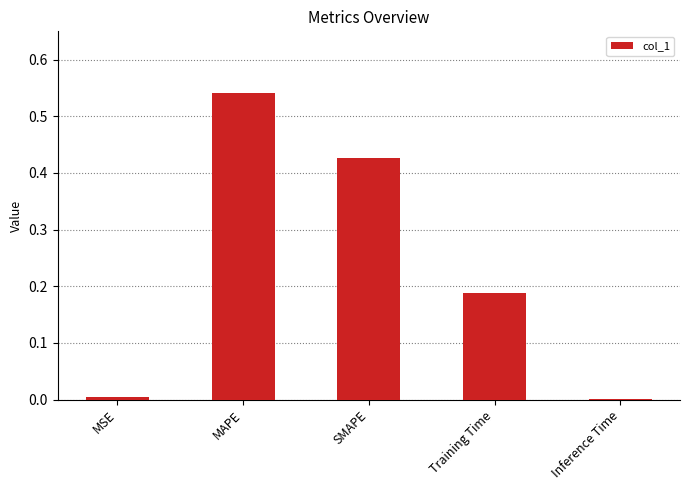

Which category has the highest value across all series?

MAPE